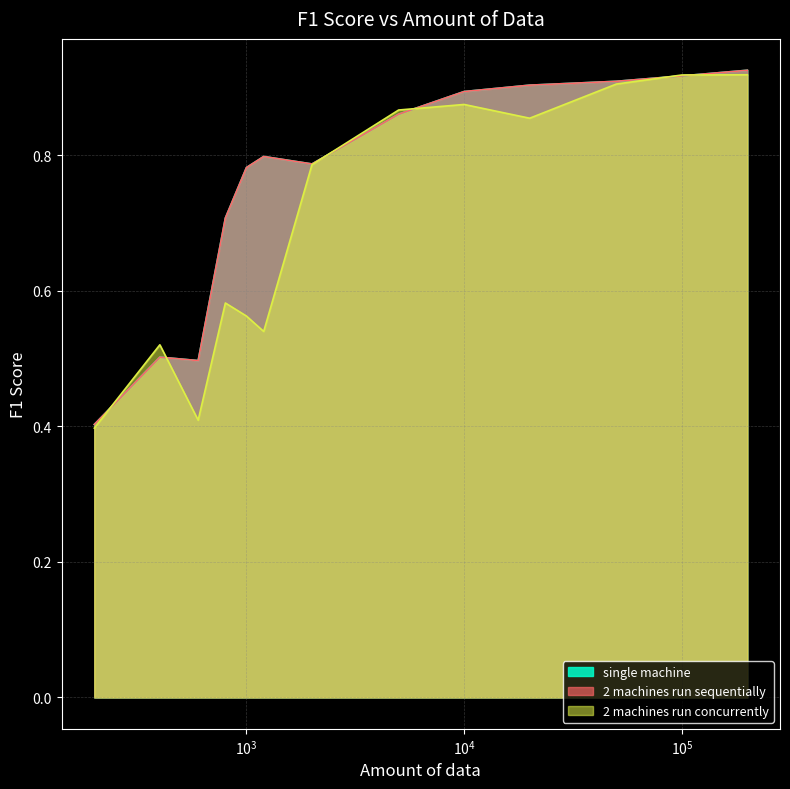

At which label is single machine closest to 0?

200